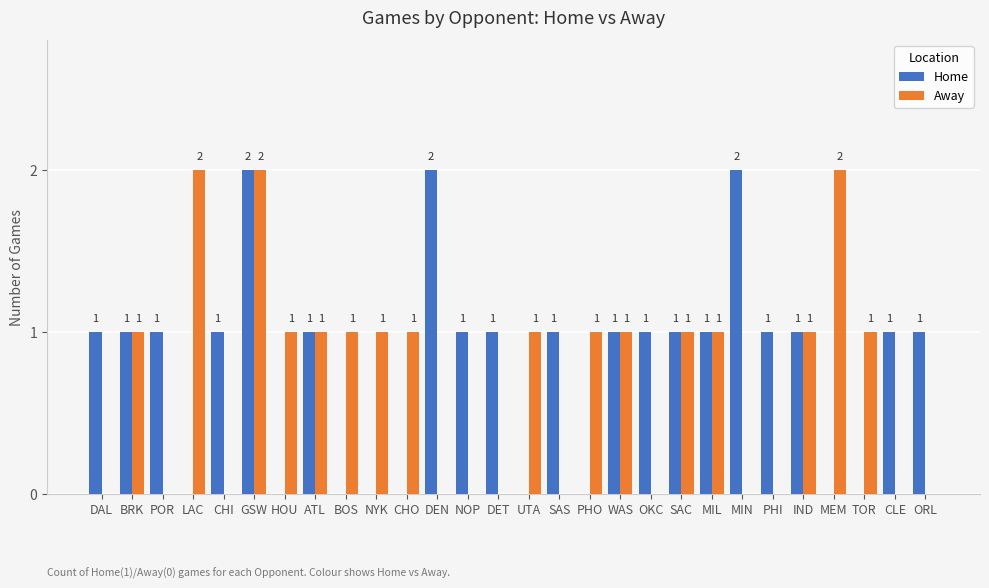

What is the total value across all series at GSW?

4